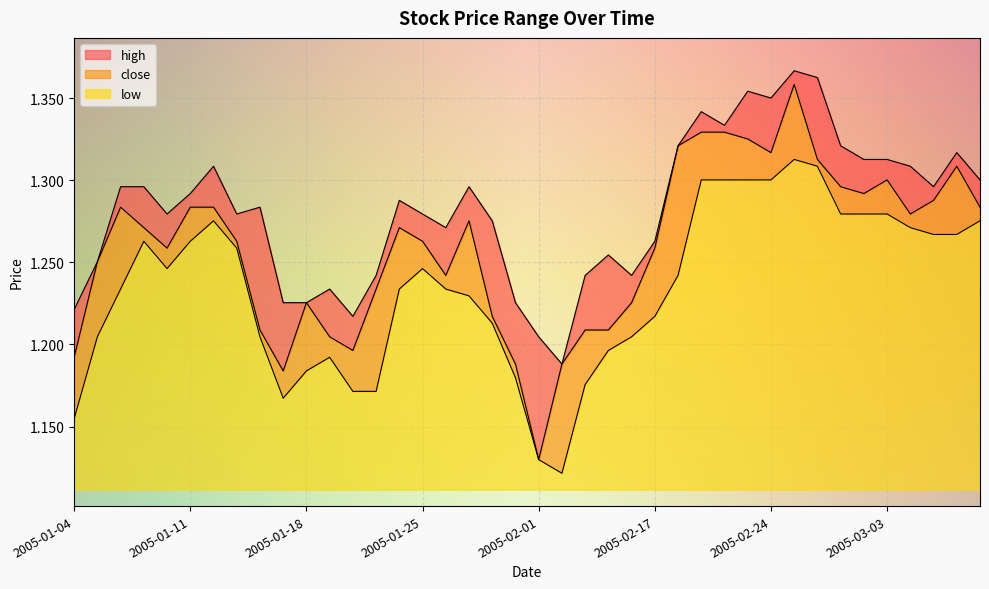

How many interior local valleys does the low series have?

3